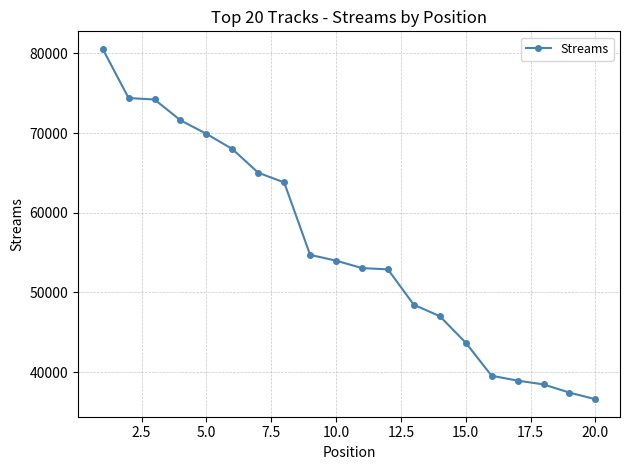

What is the sum of all values?

1112304